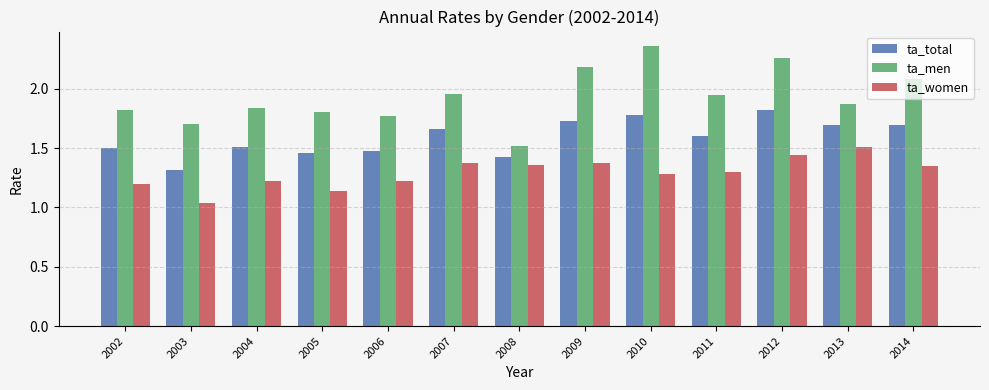

Between 2010 and 2013, which series saw the biggest shift?

ta_men